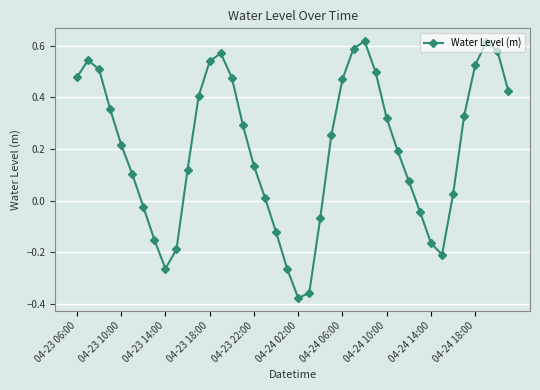

How many negative values are there?

12